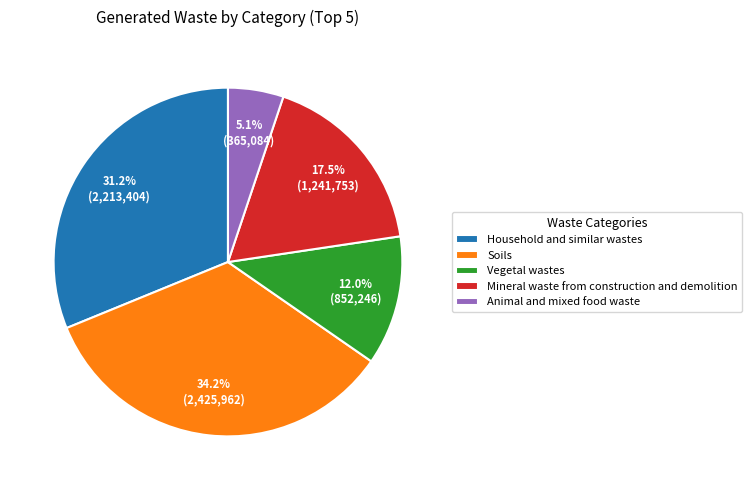

Rank the categories by value from lowest to highest.

Animal and mixed food waste, Vegetal wastes, Mineral waste from construction and demolition, Household and similar wastes, Soils